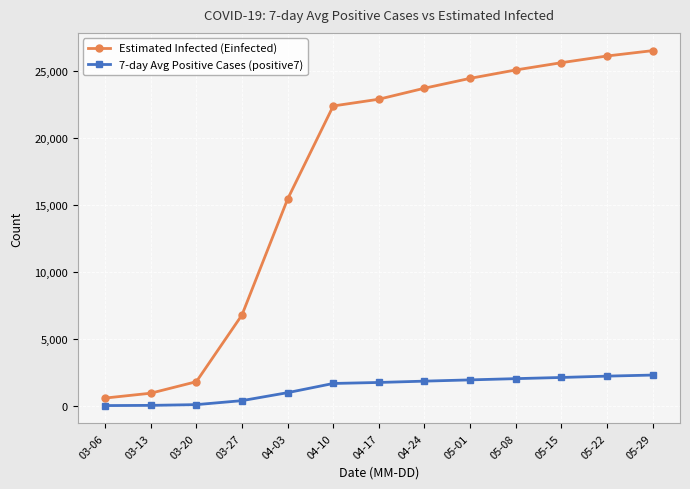

The value of Estimated Infected (Einfected) at 05-08 is 25056.5. True or false?

True